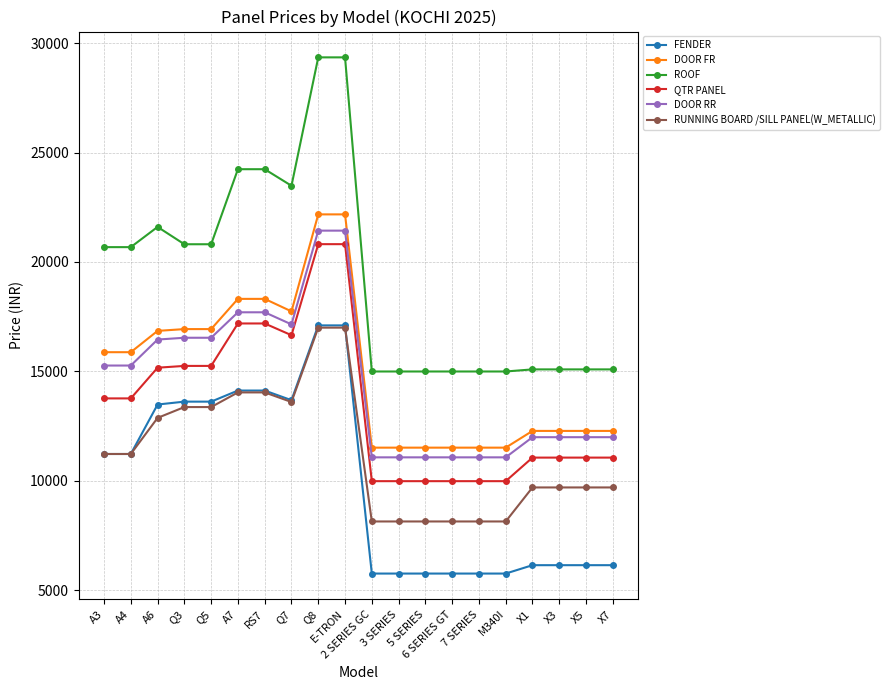

What is the minimum value shown in the chart?

5755